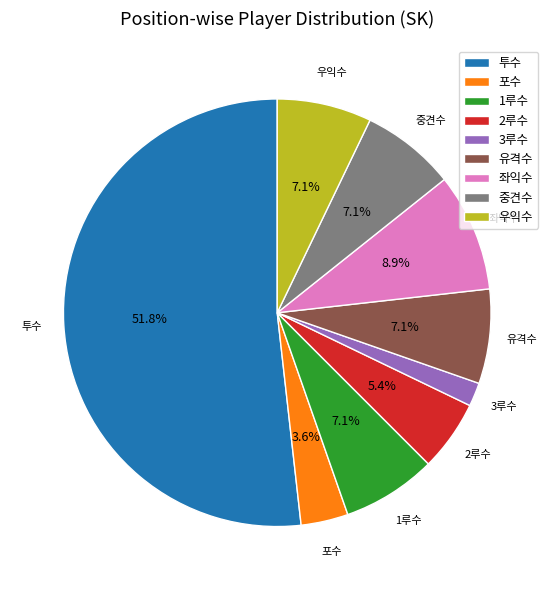

Which slice is the smallest?

3루수